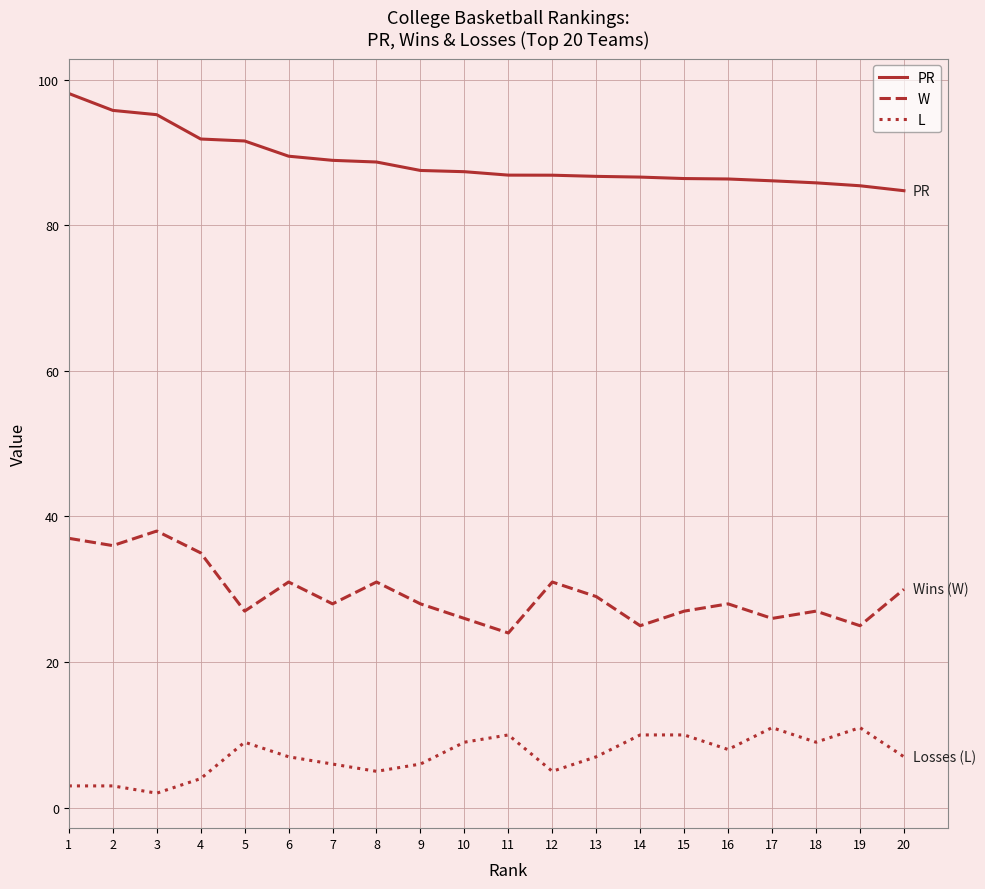

The W series shows 8.0 at 7. True or false?

False